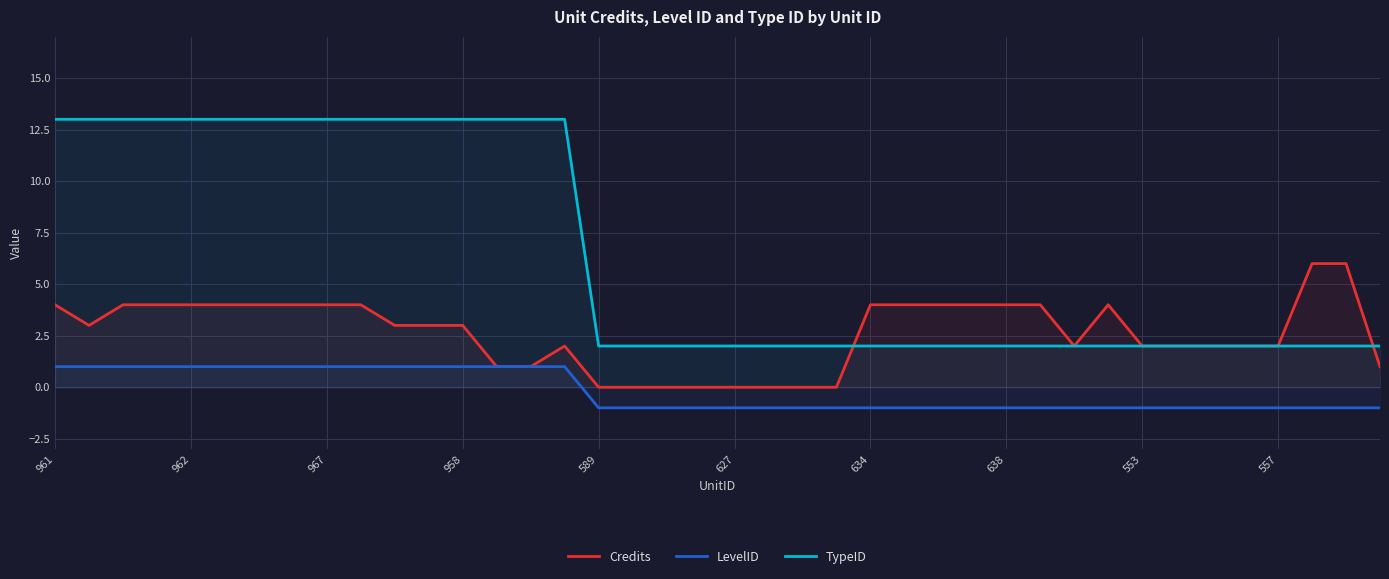

The LevelID series shows -2 at 37. True or false?

False